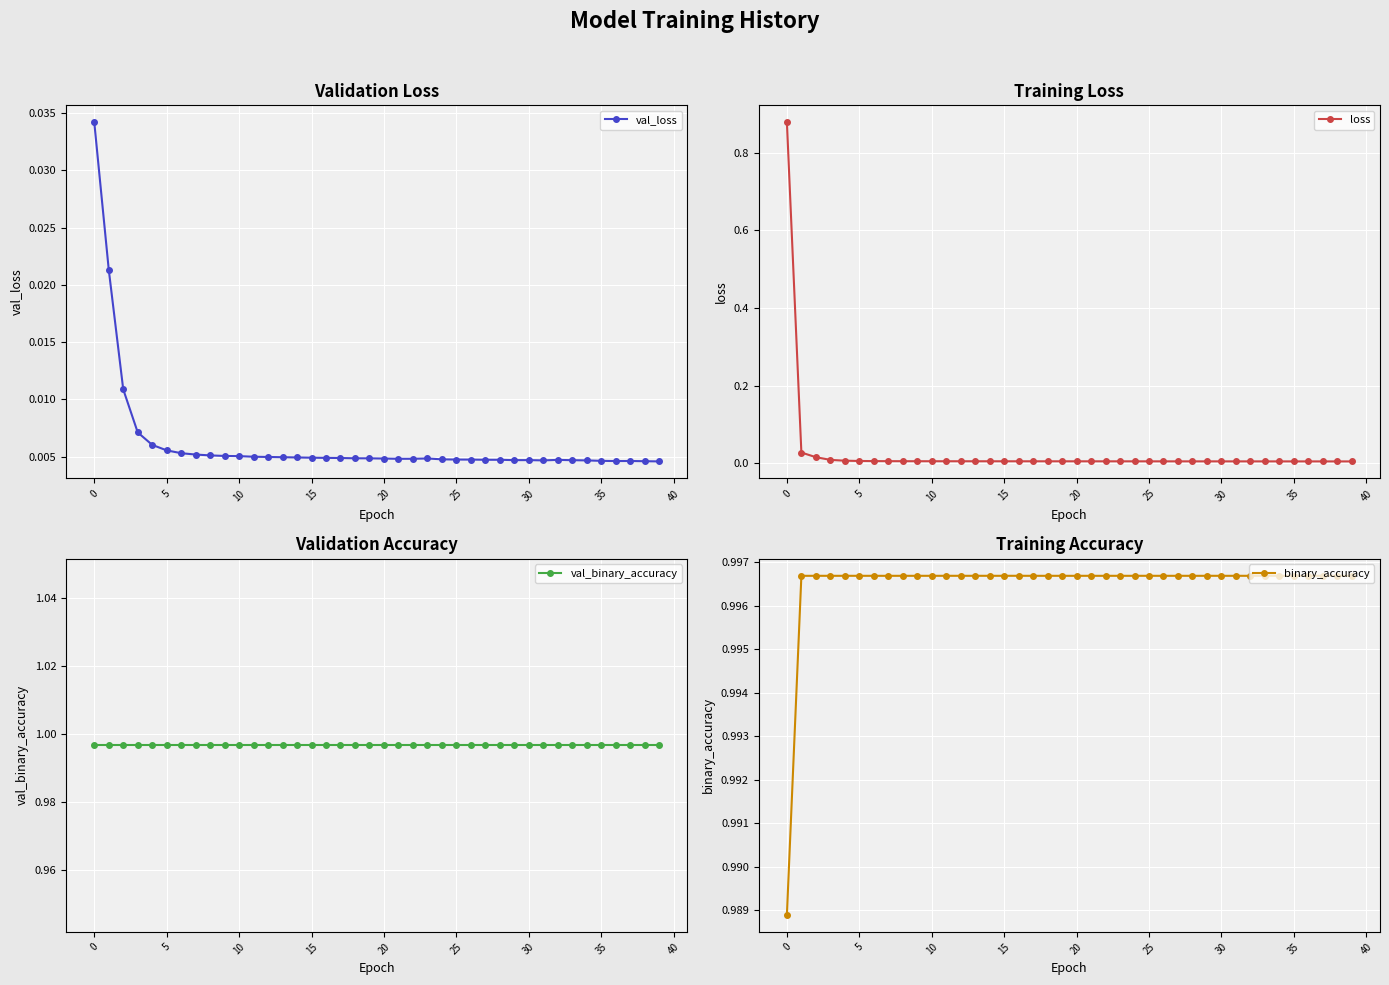

Is the value of loss at 26 greater than the value of binary_accuracy at 25?

No